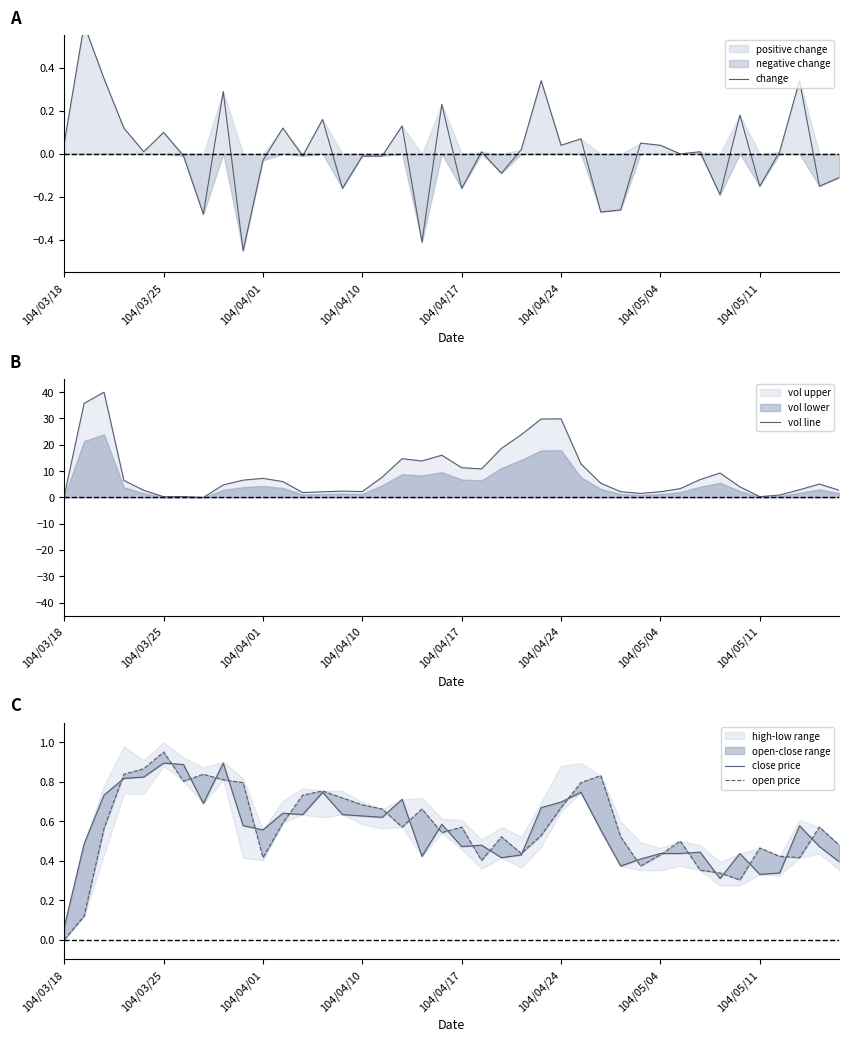

How many values in the vol line series are below 5?

19